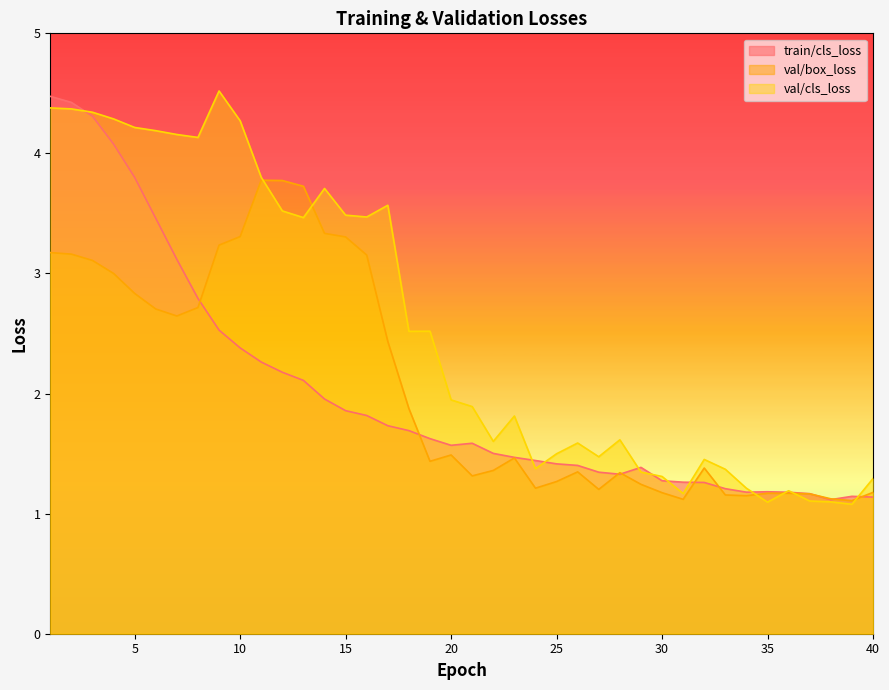

Reading left to right, list all the values displayed in this chart.

train/cls_loss: 4.5	4.4	4.3	4.1	3.8	3.5	3.1	2.8	2.5	2.4	2.3	2.2	2.1	2.0	1.9	1.8	1.7	1.7	1.6	1.6	1.6	1.5	1.5	1.4	1.4	1.4	1.3	1.3	1.4	1.3	1.3	1.3	1.2	1.2	1.2	1.2	1.2	1.1	1.1	1.1
val/box_loss: 3.2	3.2	3.1	3.0	2.8	2.7	2.6	2.7	3.2	3.3	3.8	3.8	3.7	3.3	3.3	3.2	2.4	1.9	1.4	1.5	1.3	1.4	1.5	1.2	1.3	1.3	1.2	1.3	1.2	1.2	1.1	1.4	1.2	1.1	1.2	1.2	1.2	1.1	1.1	1.2
val/cls_loss: 4.4	4.4	4.3	4.3	4.2	4.2	4.2	4.1	4.5	4.3	3.8	3.5	3.5	3.7	3.5	3.5	3.6	2.5	2.5	1.9	1.9	1.6	1.8	1.4	1.5	1.6	1.5	1.6	1.3	1.3	1.2	1.5	1.4	1.2	1.1	1.2	1.1	1.1	1.1	1.3